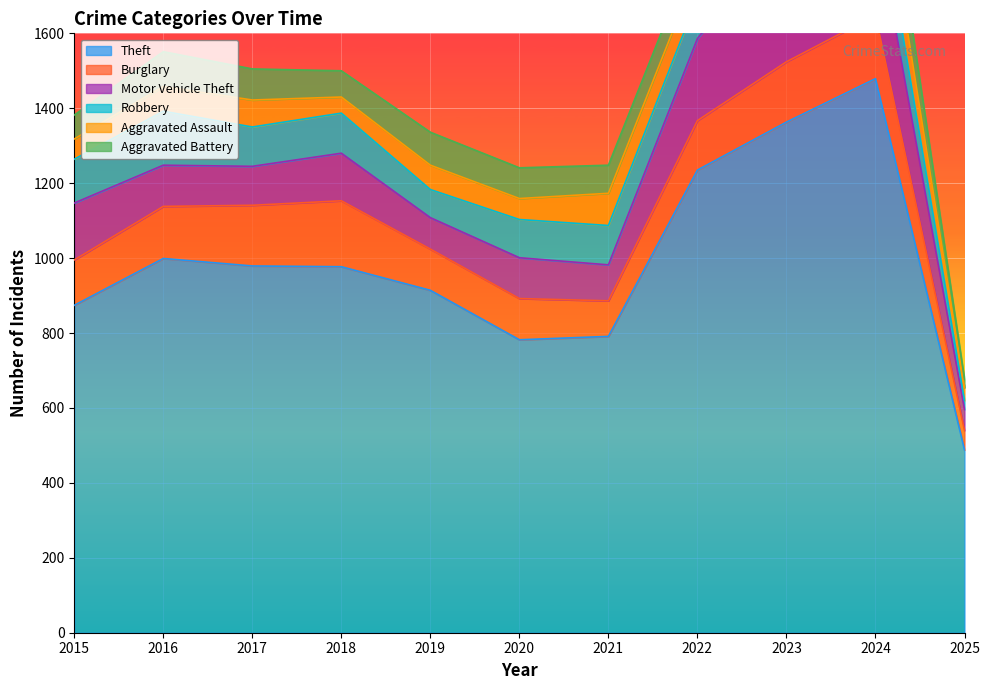

True or false: Motor Vehicle Theft has more than 1 interior local peaks.

True